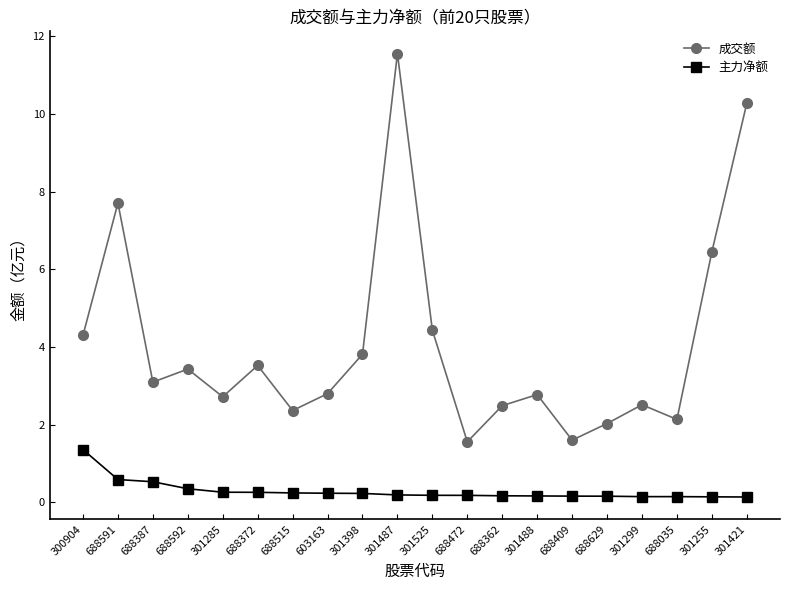

Where is the first local minimum for 成交额?

688387